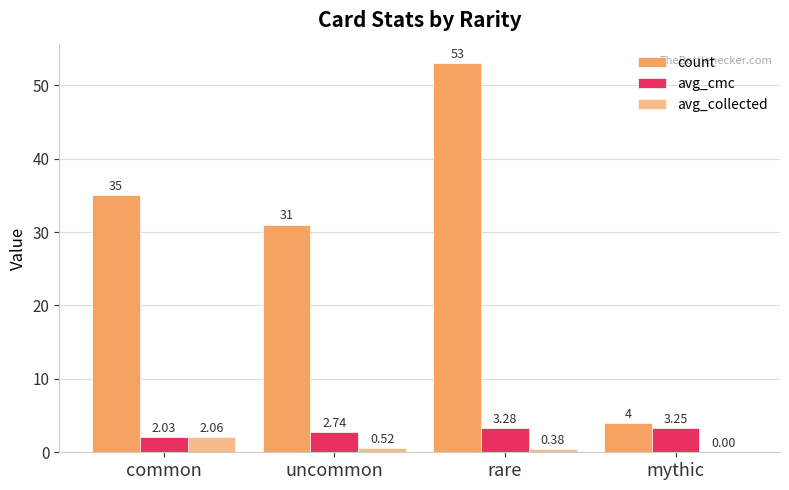

Reading left to right, extract all data points from this chart.

count: 35.0	31.0	53.0	4.0
avg_cmc: 2.0	2.7	3.3	3.2
avg_collected: 2.1	0.5	0.4	0.0